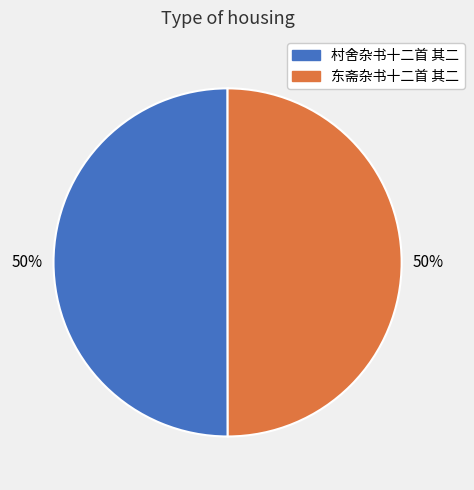

Combined, do 东斋杂书十二首 其二 and 村舍杂书十二首 其二 account for over 50%?

Yes